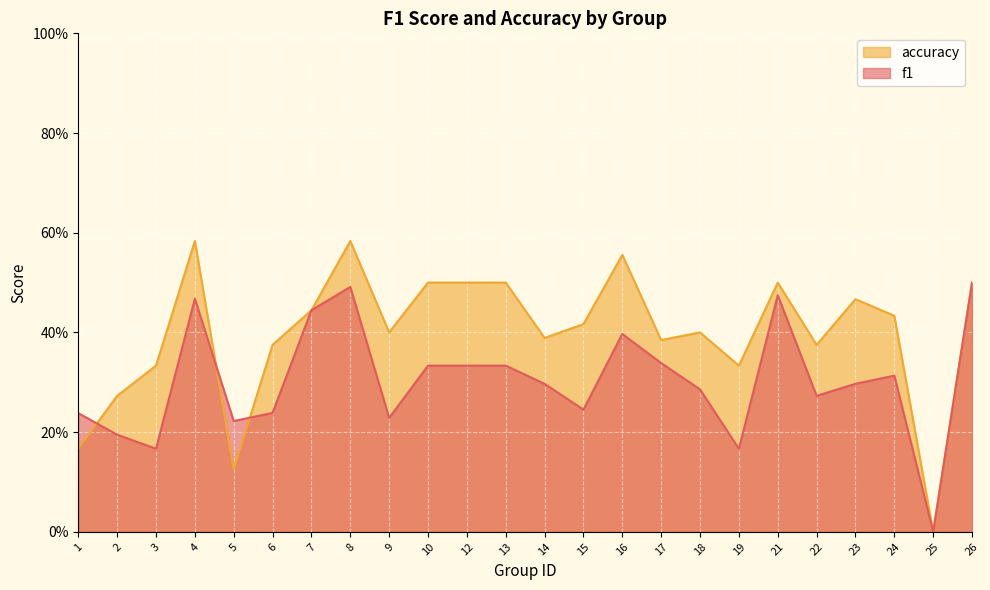

At how many categories does at least one series exceed 0?

23